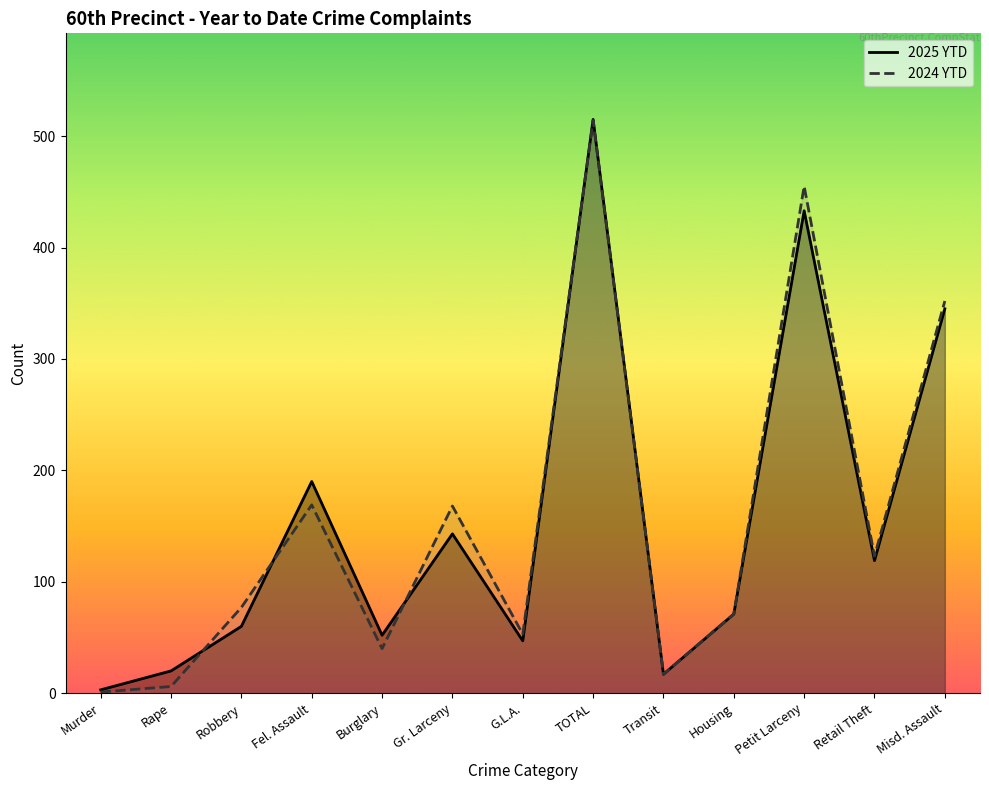

The value of 2025 YTD at Petit Larceny is 433. True or false?

True